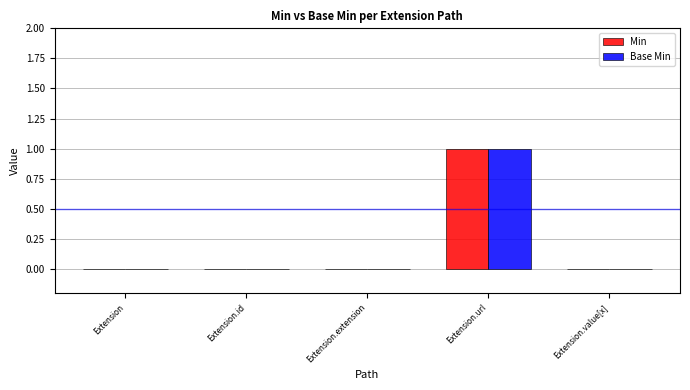

At which category is the sum across all series the highest?

Extension.url